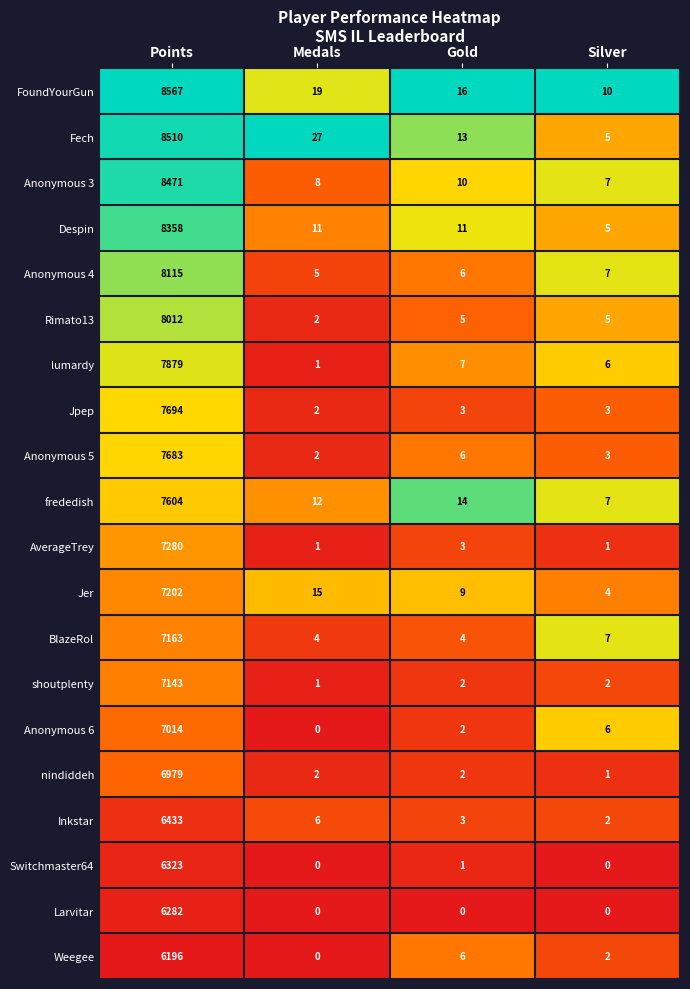

Which category has the highest value across all series?

Points